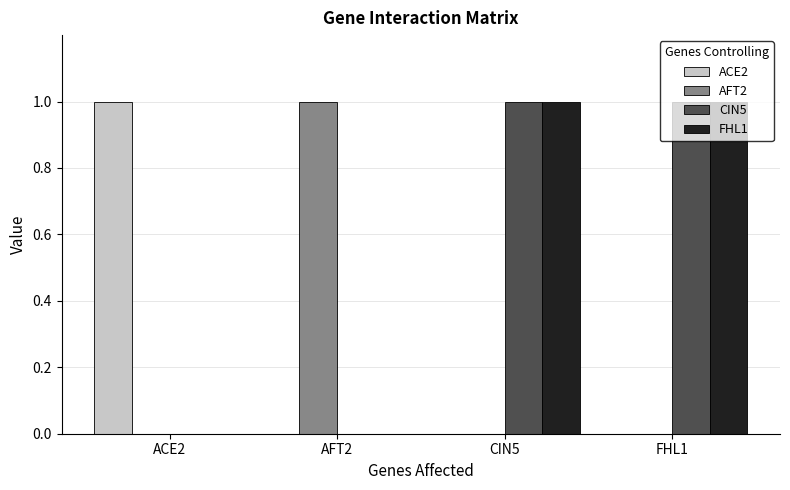

How many groups of bars are there?

4